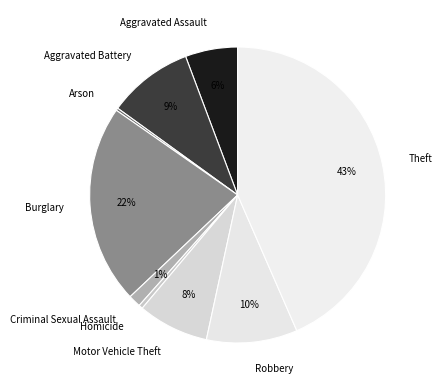

Does any single category account for the majority?

No